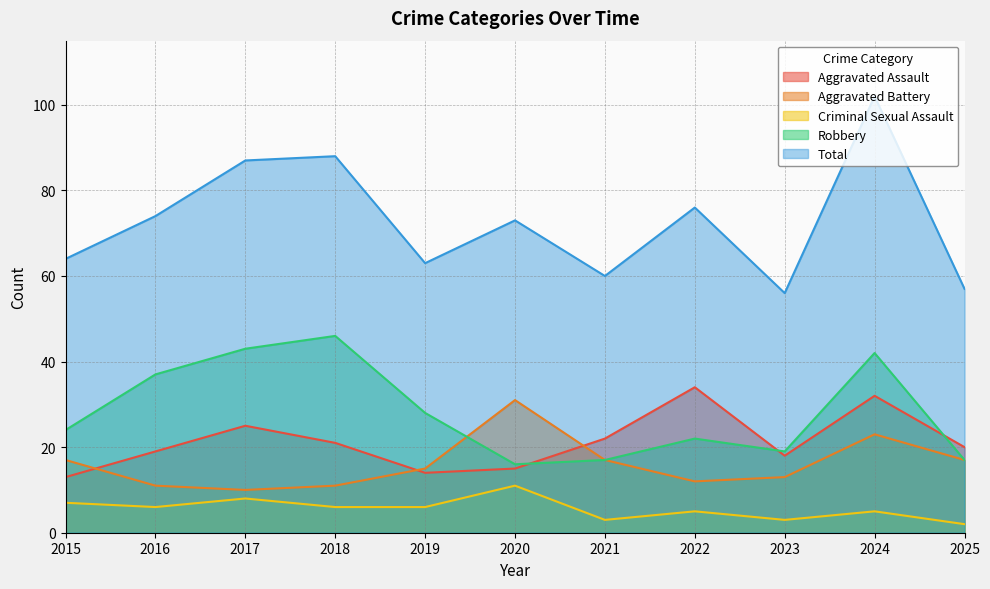

How many lines are shown in the chart?

5